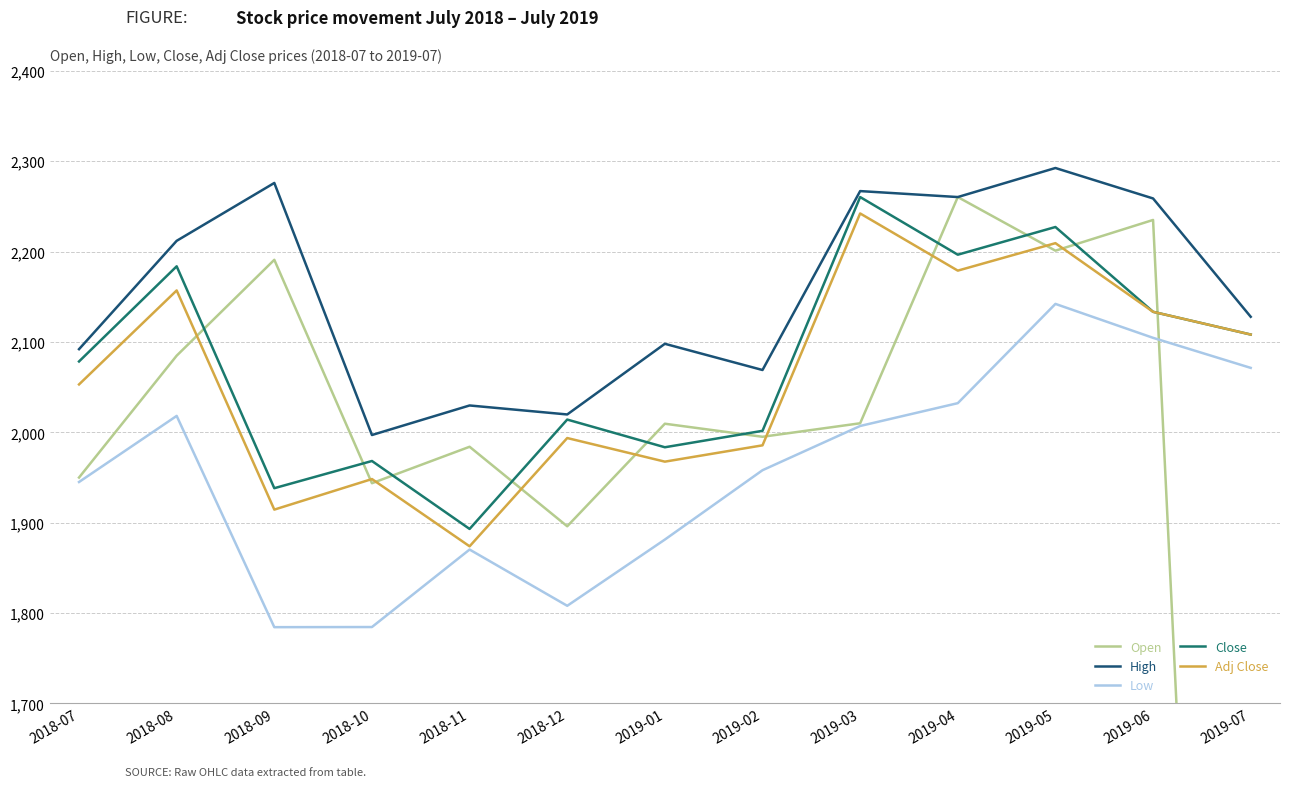

Is it true that High equals 2127.9 at 2019-07?

True